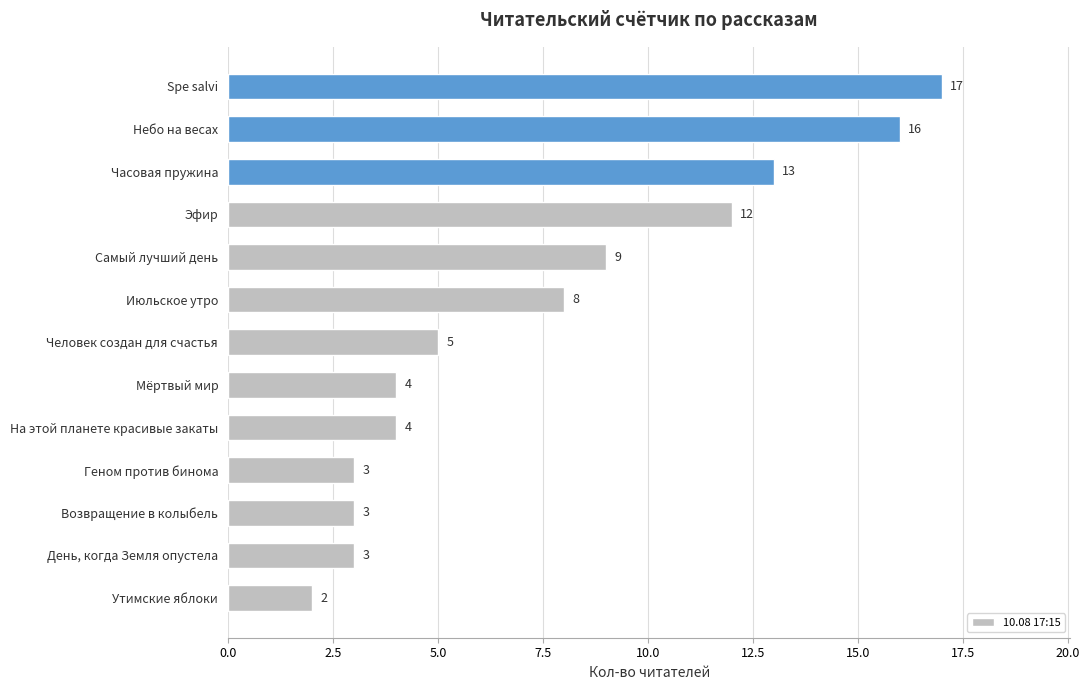

What is the greatest value displayed?

17